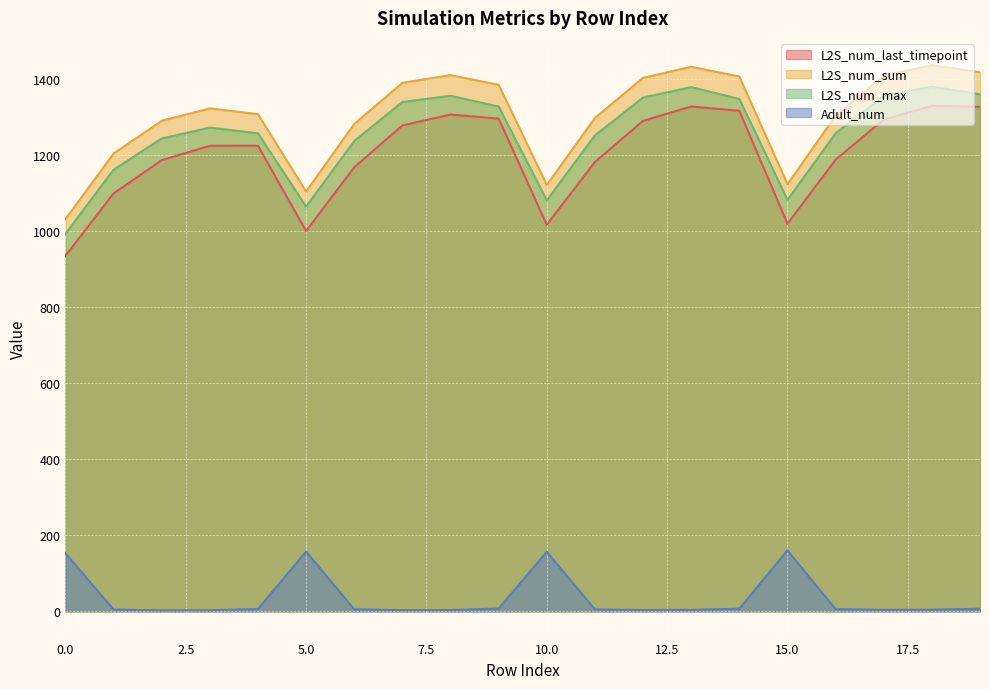

What is the difference between the L2S_num_max values at 1 and 3?

110.9